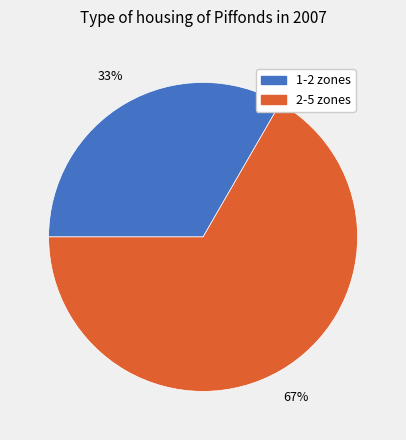

The 2-5 zones slice represents 67% of the pie. True or false?

True